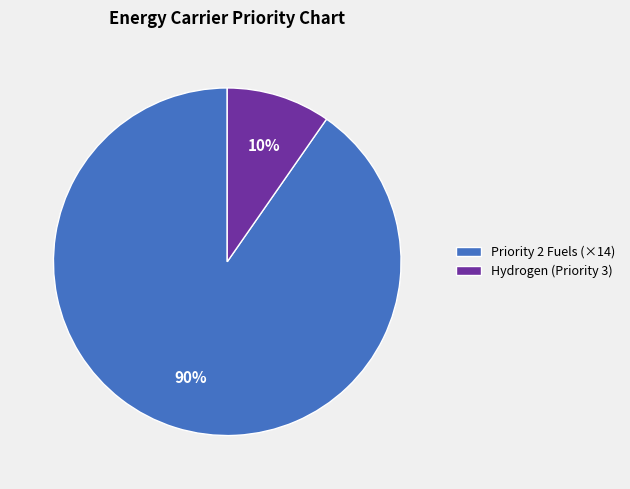

True or false: Priority 2 Fuels (×14) accounts for 96% of the total.

False